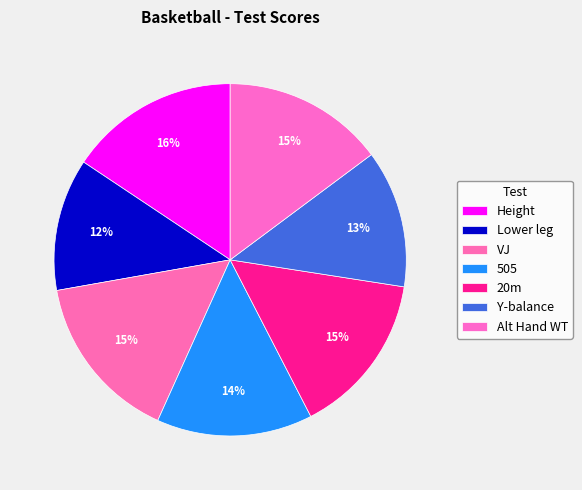

Is it true that 505 is 14% of the pie?

True